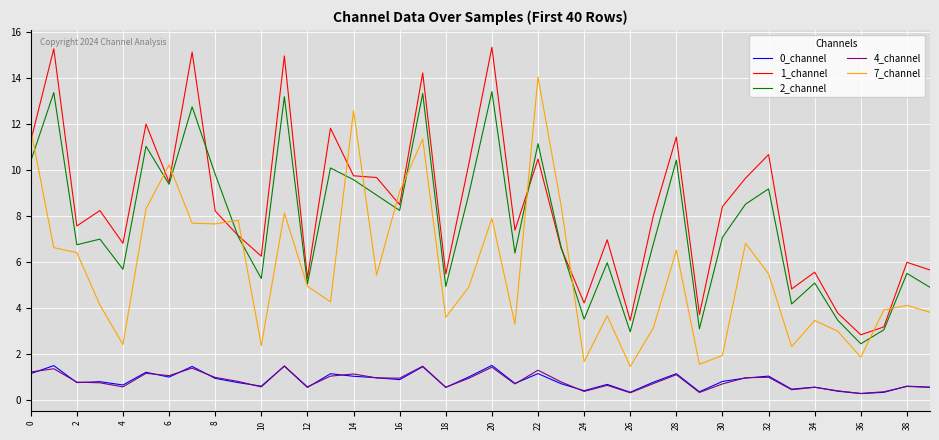

What is the maximum value for 4_channel?

1.5